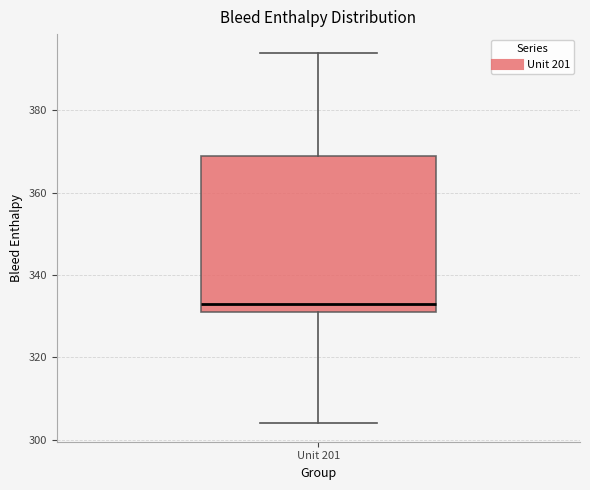

Transcribe this box plot: give where the median line is, the range the box spans, and where the two whiskers end, as read against the y-axis. The values are not printed on the chart, so give them approximately, as read against the axis.

median 334, box 332 to 370, whiskers 304 to 394